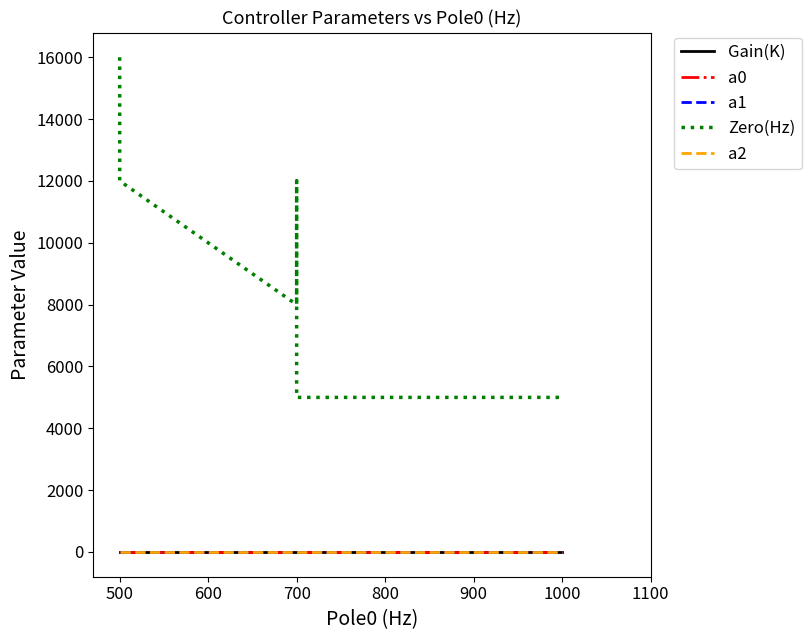

Between 700 and 1000, which is larger?

700